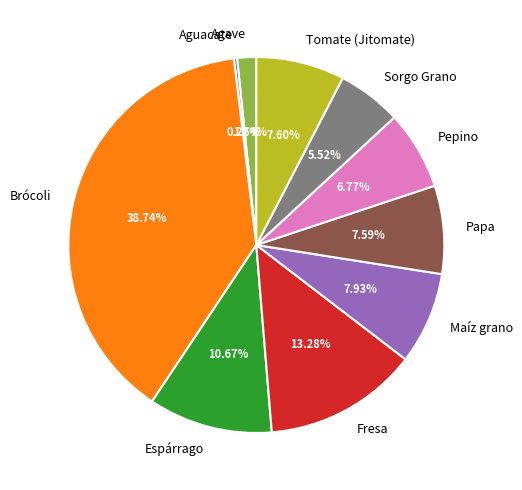

True or false: Espárrago accounts for 5% of the total.

False